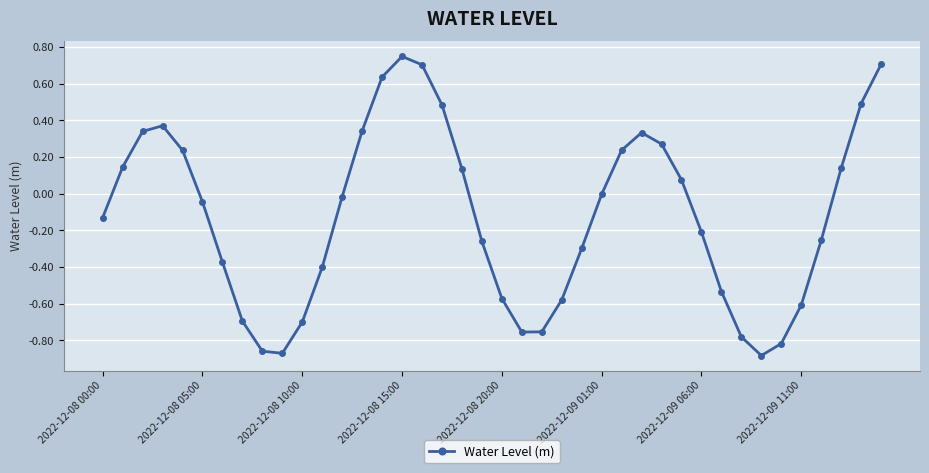

What is the difference between the maximum and minimum values?

1.6